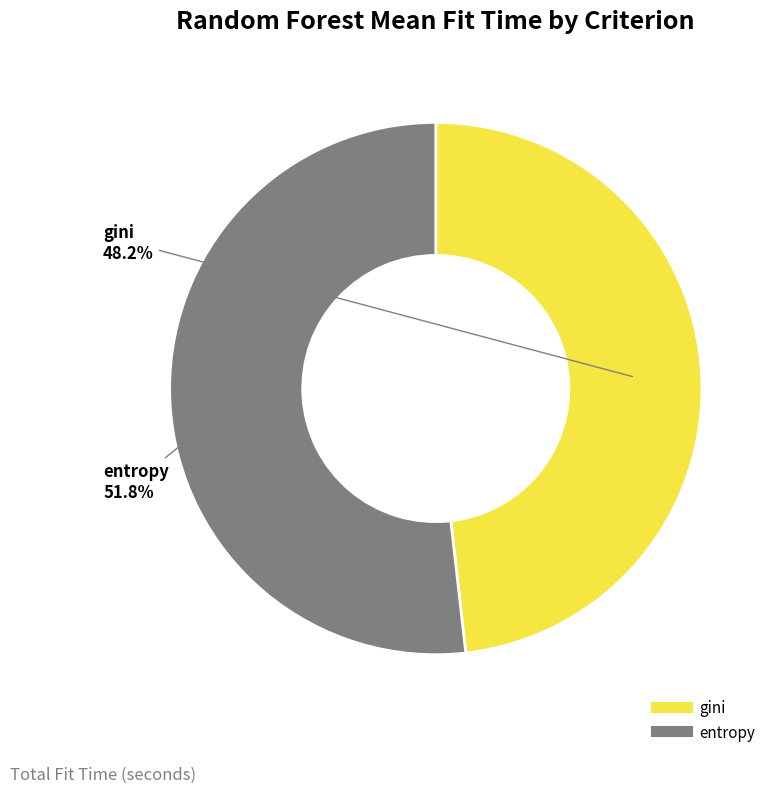

To the nearest percent, what is the average slice percentage?

50%